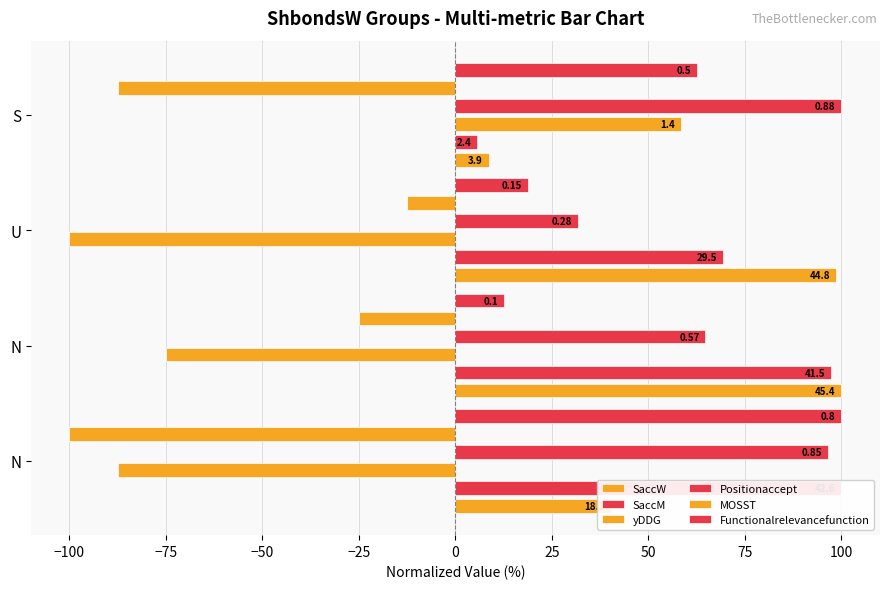

What is the spread (max minus min) of values at U?

198.7